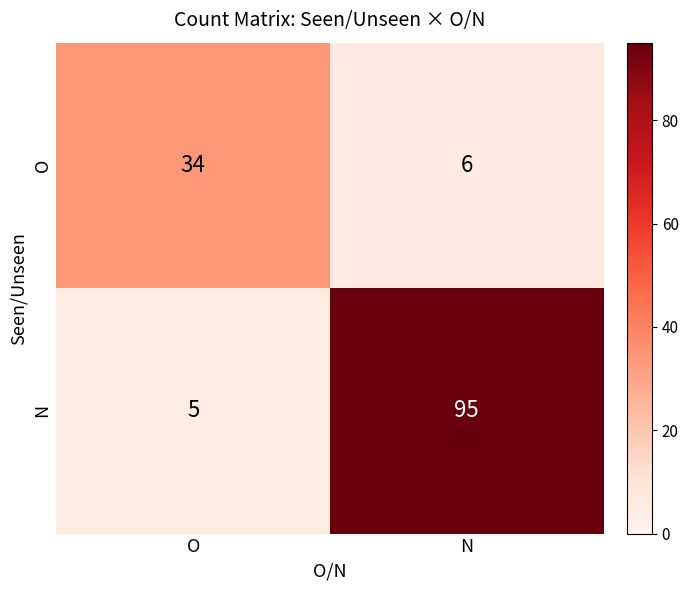

Rank the series by their maximum value, from highest to lowest.

N, O